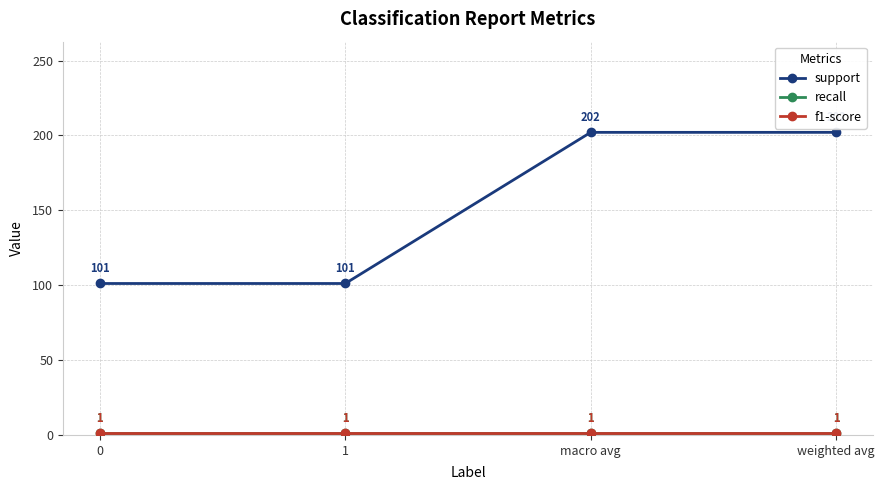

Reading right to left, transcribe all the data shown in this chart.

support: weighted avg=202	macro avg=202	1=101	0=101
recall: weighted avg=1	macro avg=1	1=1	0=1
f1-score: weighted avg=1	macro avg=1	1=1	0=1